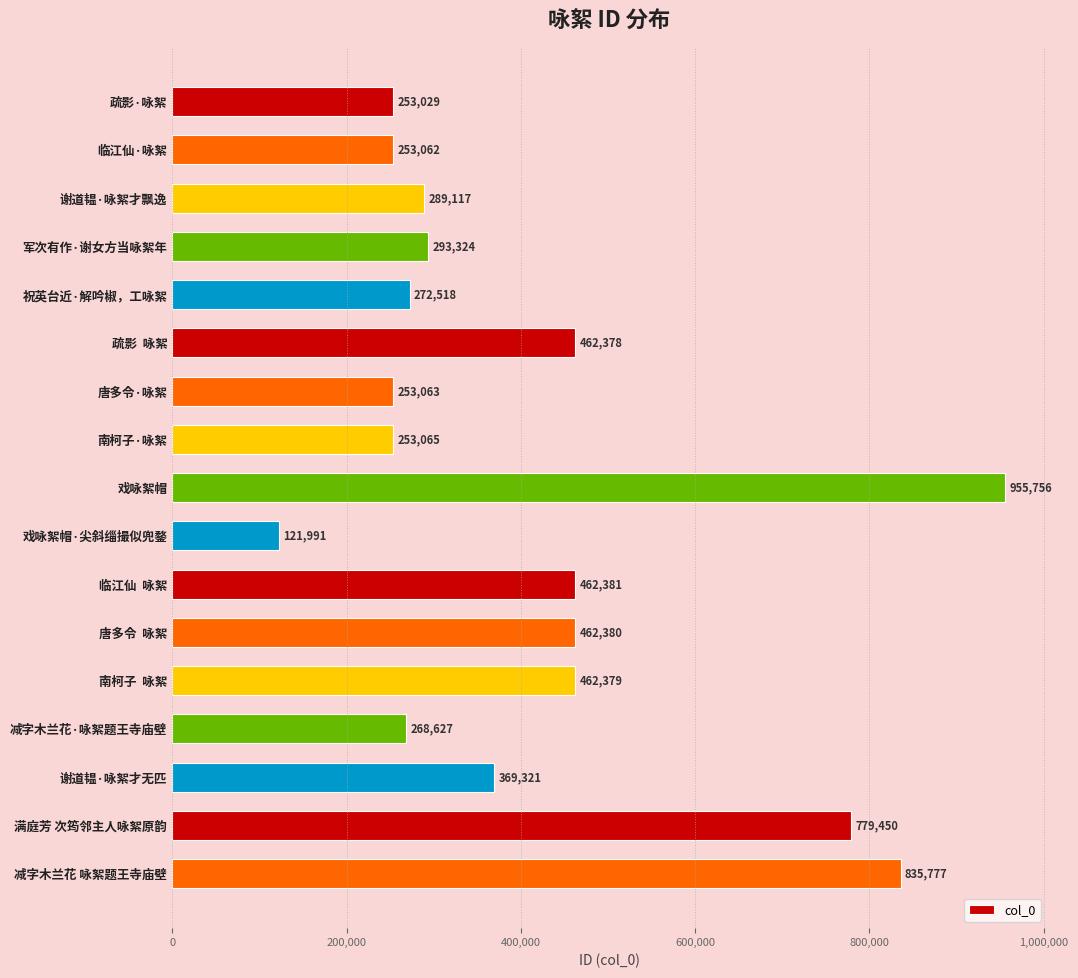

Reading top to bottom, what are all the values shown in this chart?

253029	253062	289117	293324	272518	462378	253063	253065	955756	121991	462381	462380	462379	268627	369321	779450	835777